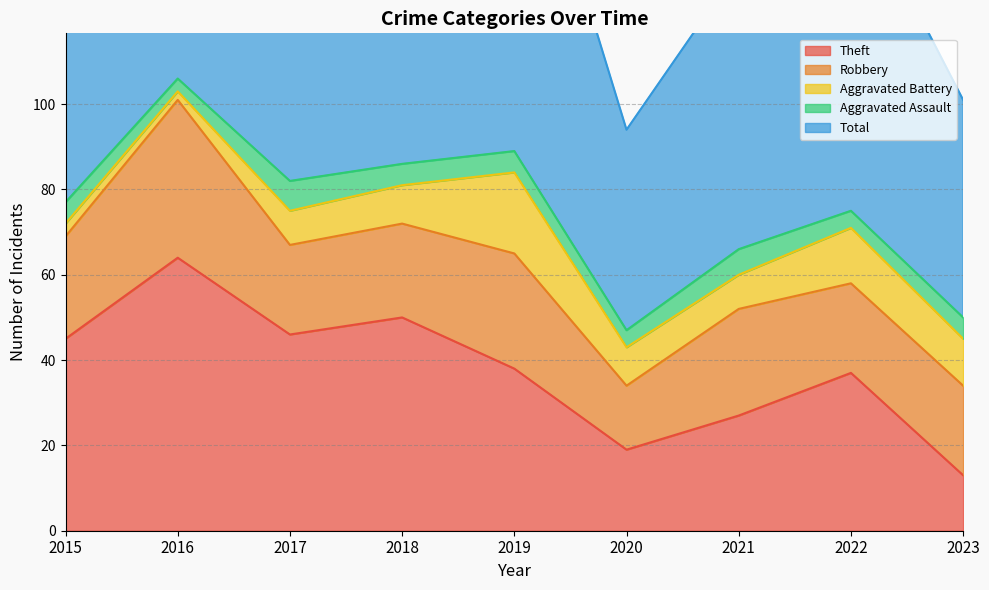

At how many categories does at least one series exceed 28?

9